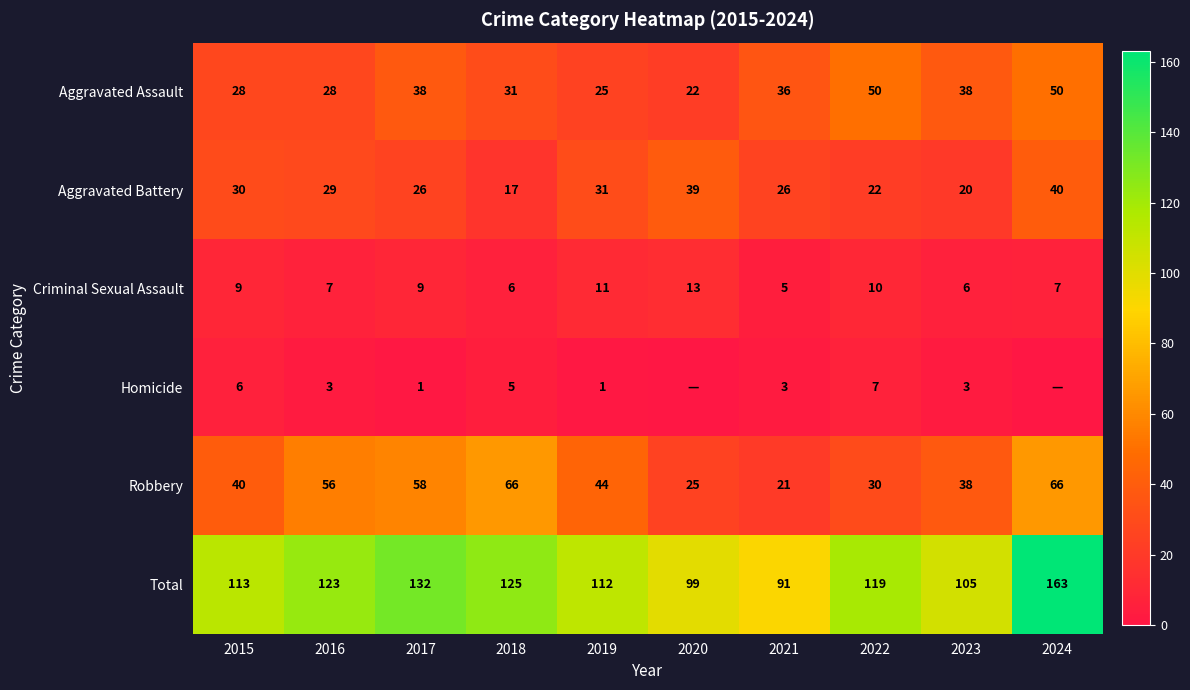

Which series changed the most between 2015 and 2018?

Robbery